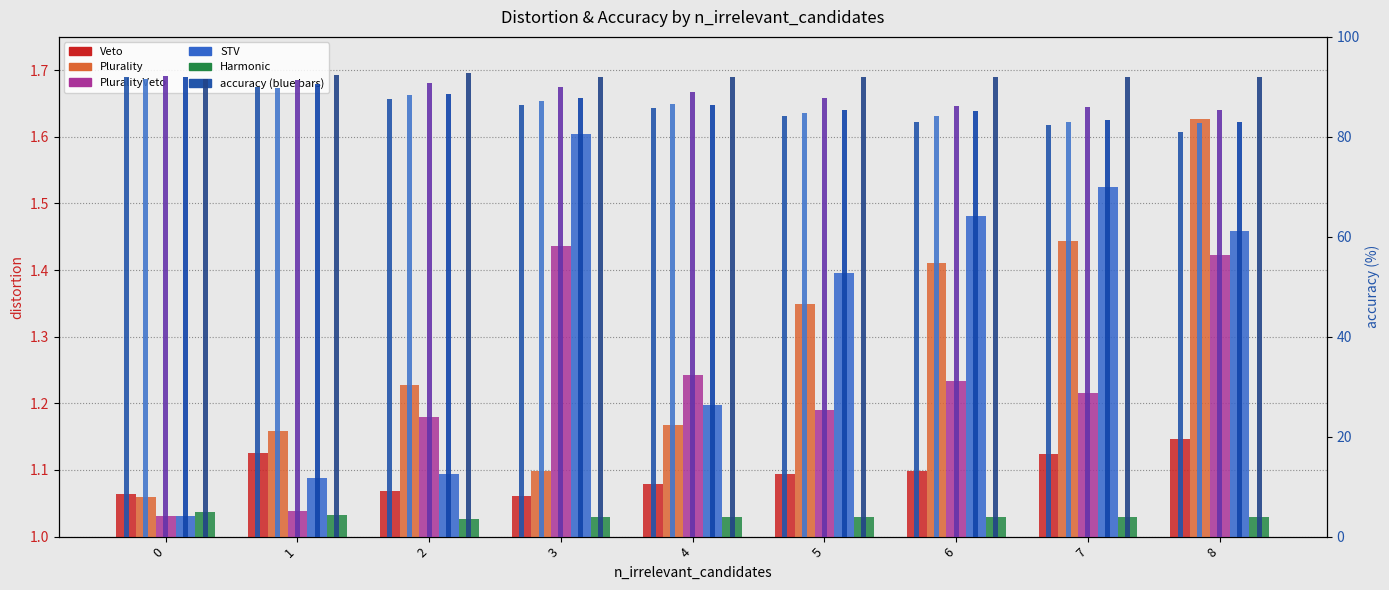

How many data points does each series have?

9